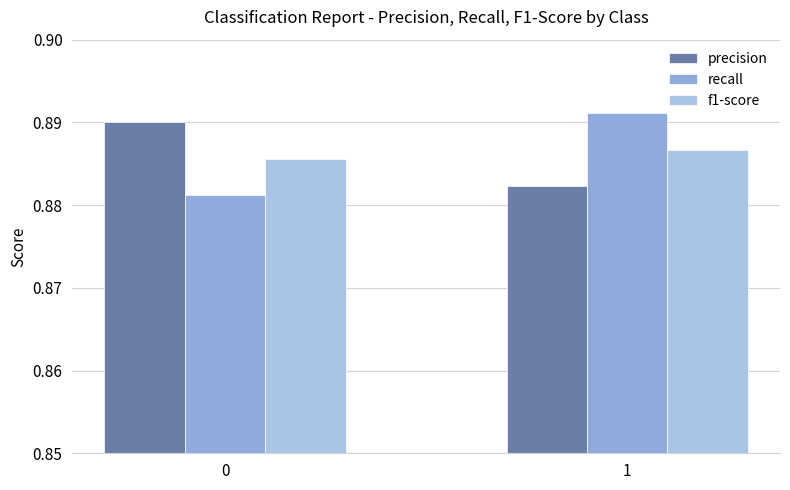

Between 0 and 1, which series saw the biggest shift?

recall